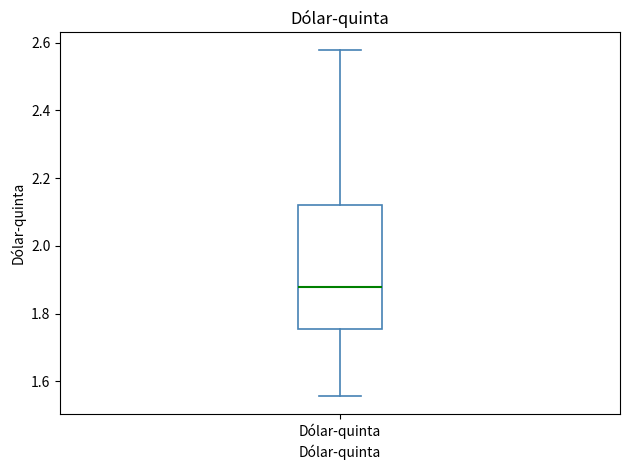

Where does the upper whisker of the box for Dólar-quinta end on the y-axis? The values are not printed on the chart, so give them approximately, as read against the axis.

2.58